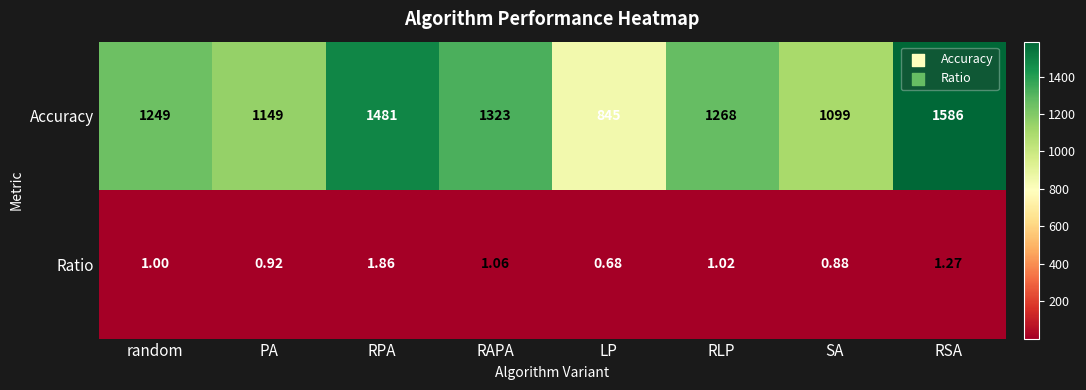

At RAPA, list the series in order from largest to smallest.

Accuracy, Ratio